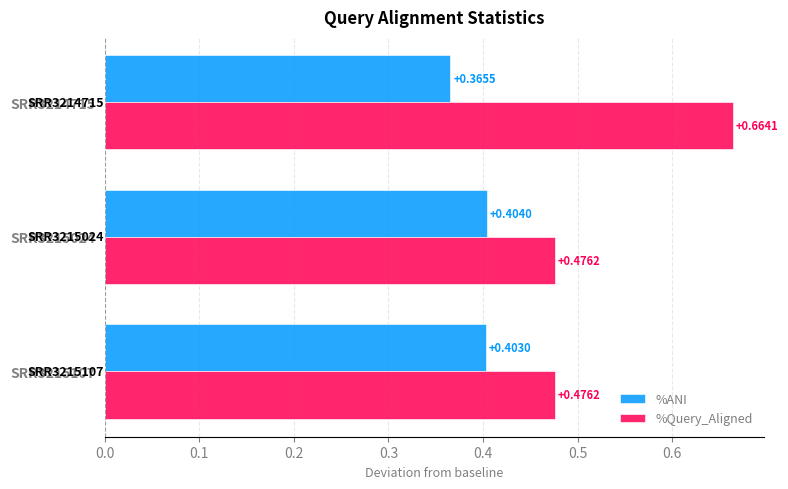

What is the sum of all %ANI values?

1.2